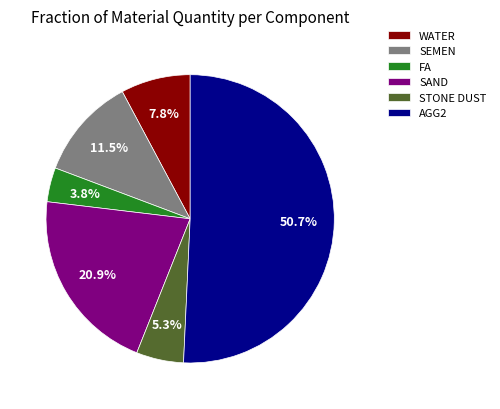

To the nearest percent, what is the average slice percentage?

17%